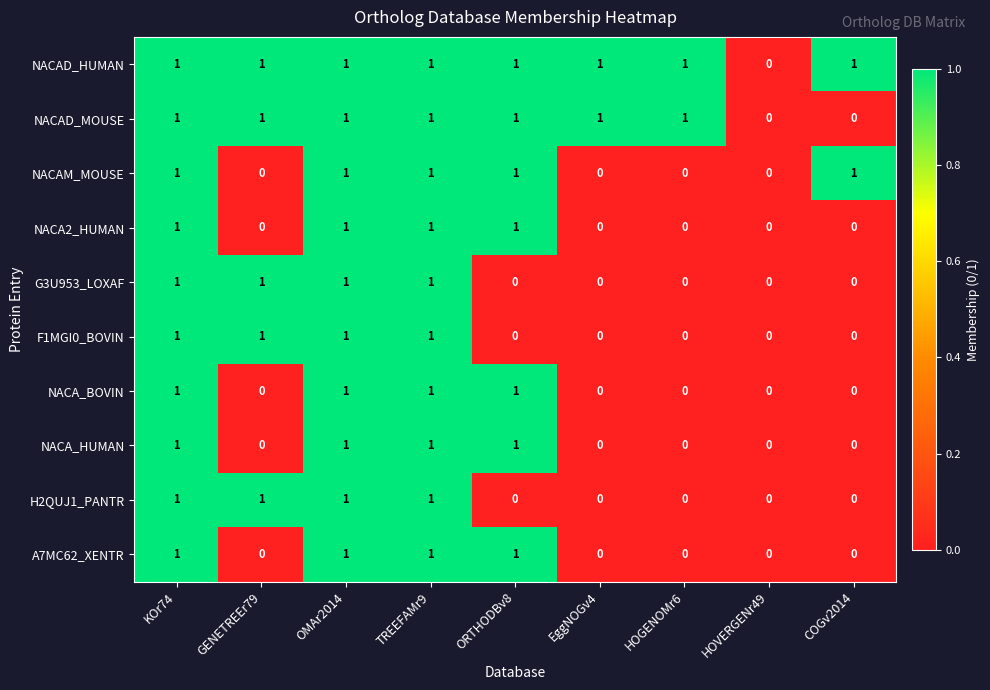

Count the number of data series in this chart.

10